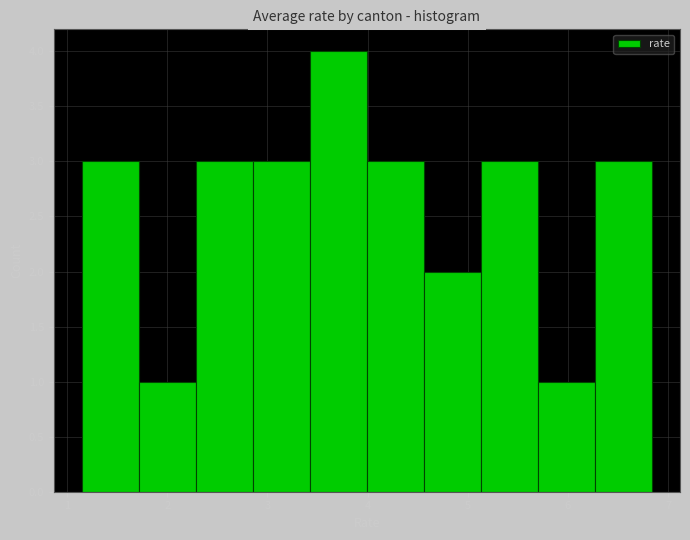

Which range on the x-axis has the tallest bar?

3.4 to 4.0